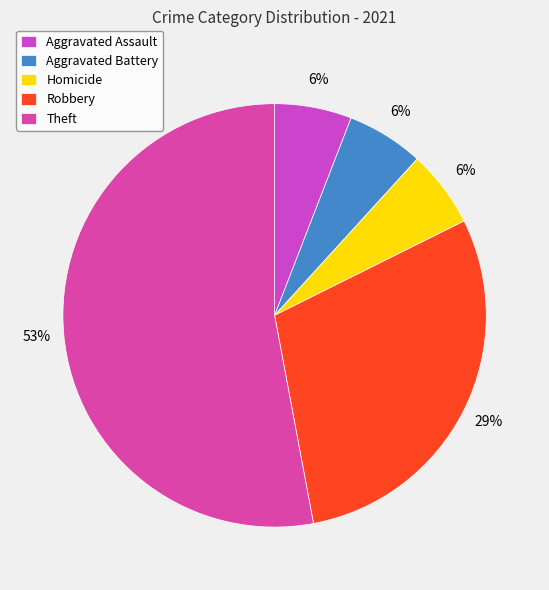

Which slice is the largest?

Theft